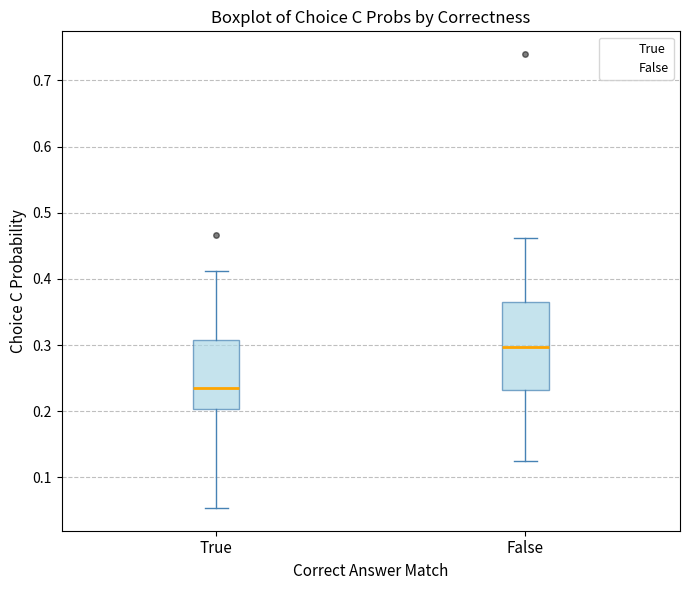

Reading left to right, read every box against the y-axis: the position of its median line, the range the box covers, and the ends of its whiskers. The values are not printed on the chart, so give them approximately, as read against the axis.

True: median 0.24, box 0.20 to 0.31, whiskers 0.05 to 0.41
False: median 0.30, box 0.23 to 0.37, whiskers 0.12 to 0.46